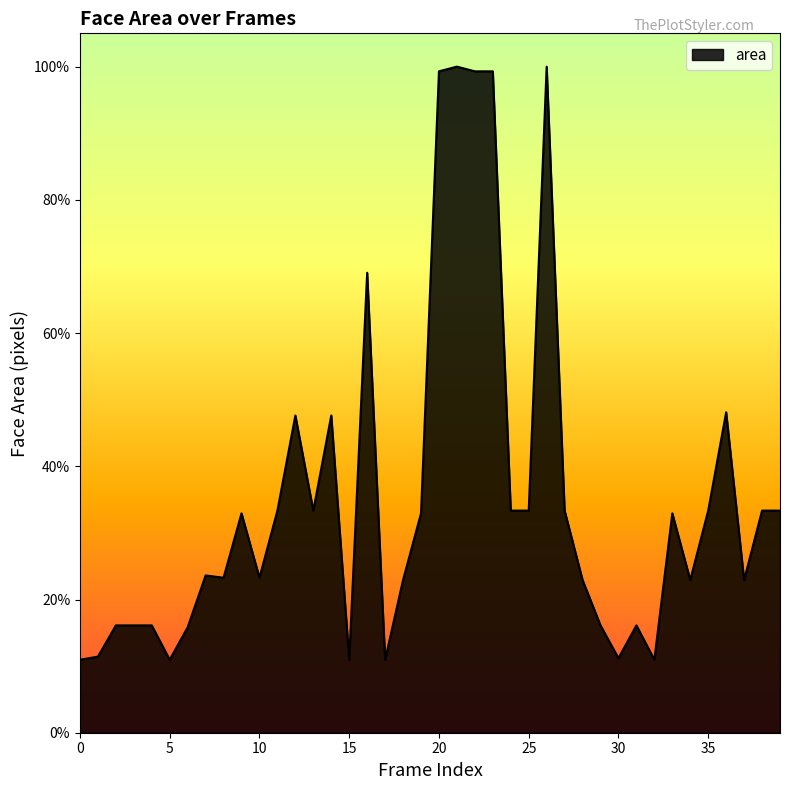

What is the value of the 8th point from the left?

0.2